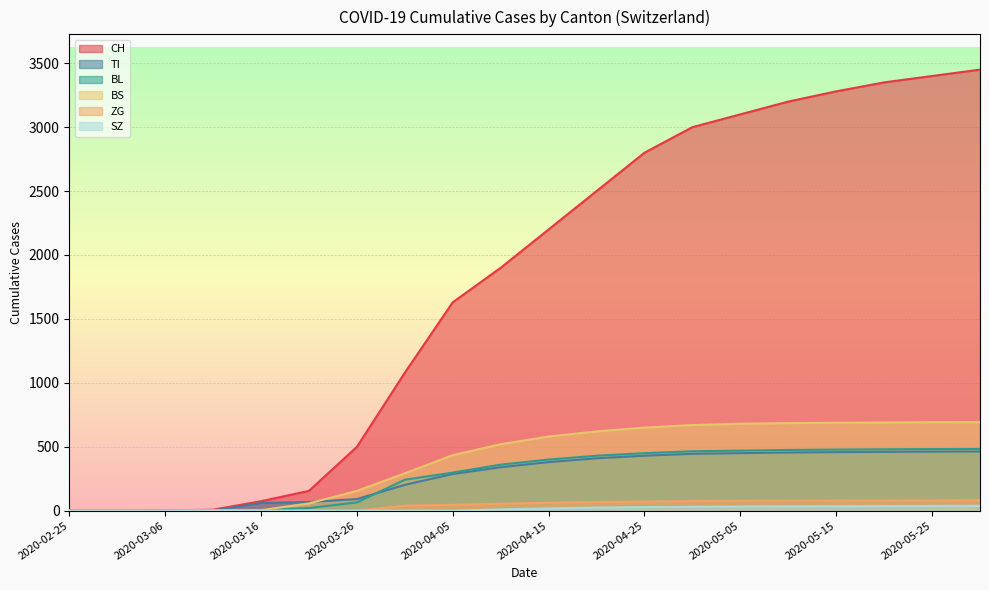

Which series changed the most between 2020-05-15 and 2020-05-20?

CH